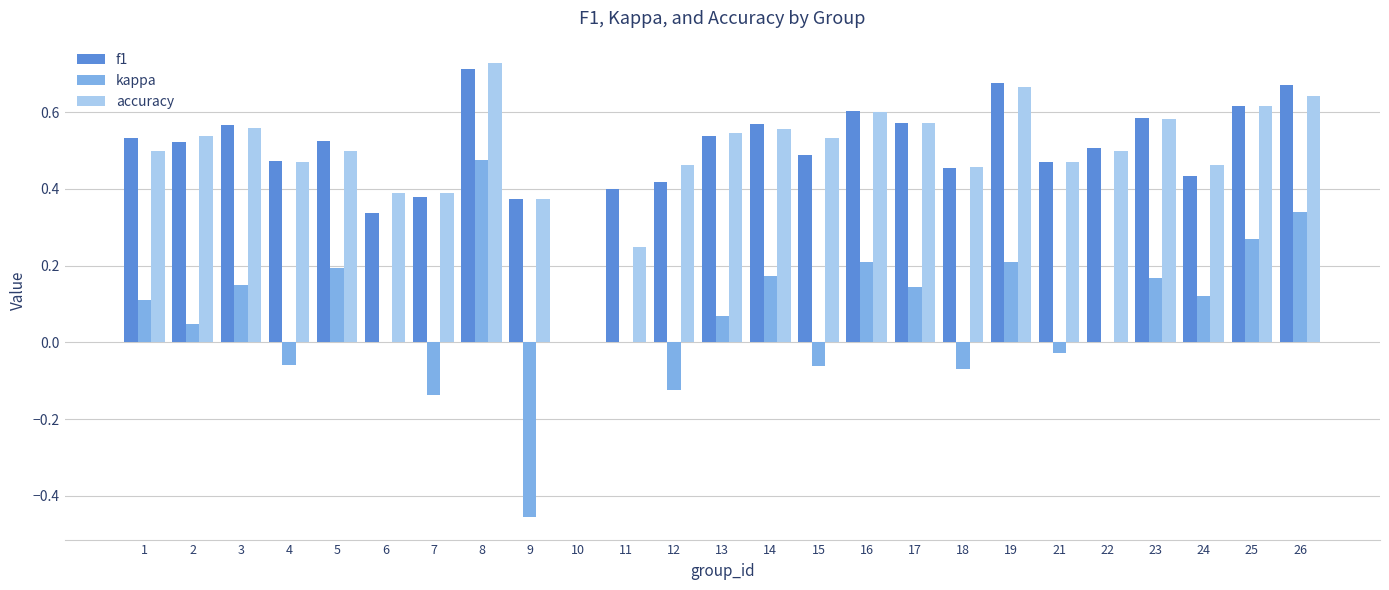

What is the total value across all series at 25?

1.5